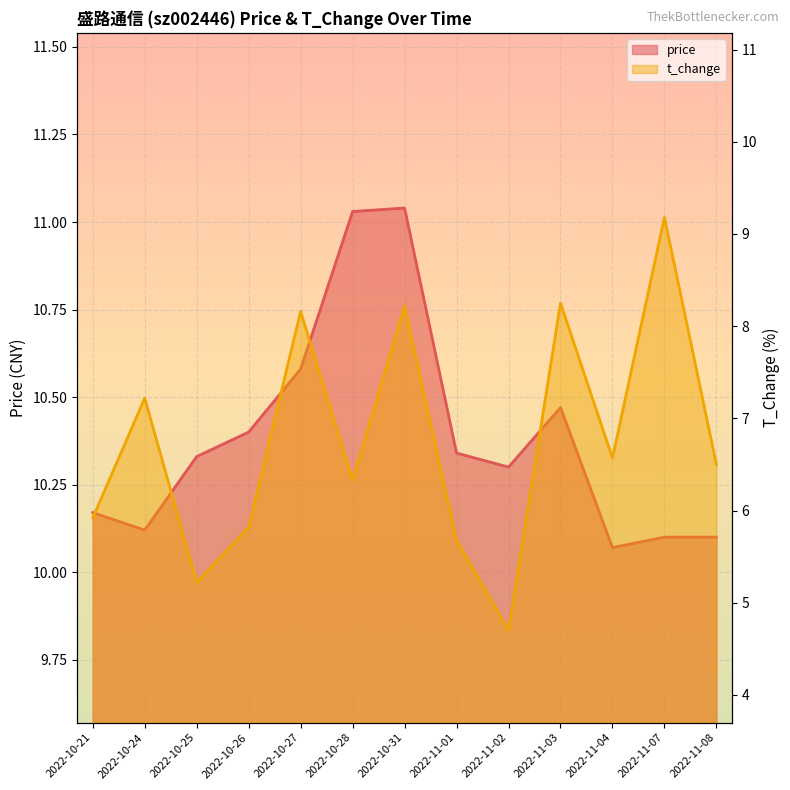

What position from the right is 2022-11-01?

6